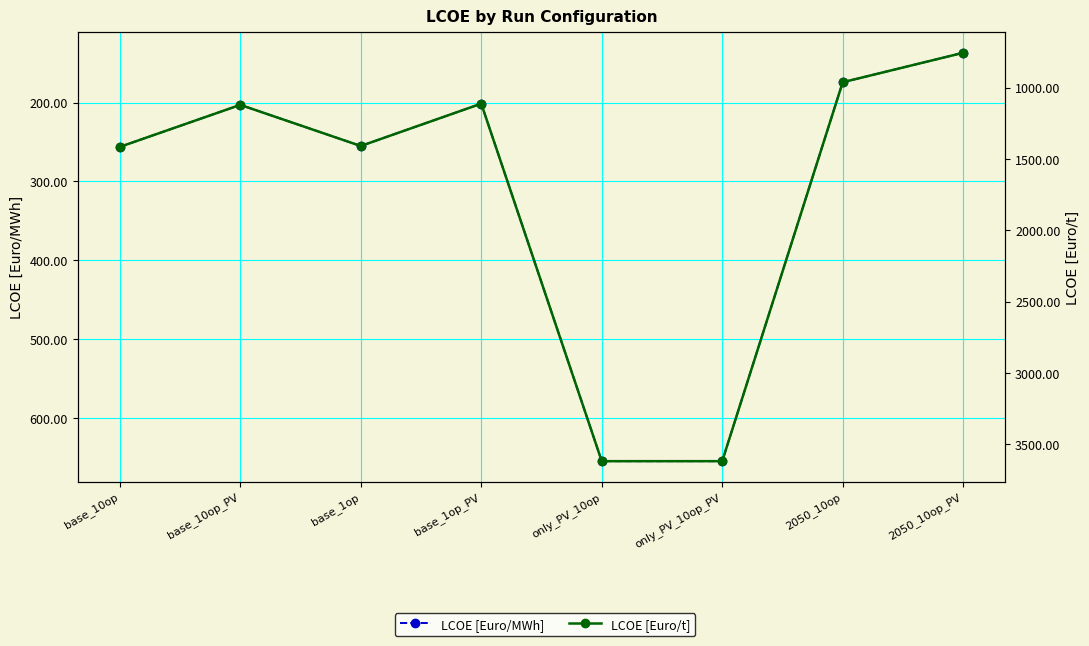

What are all the series names shown in the legend?

LCOE [Euro/MWh], LCOE [Euro/t]